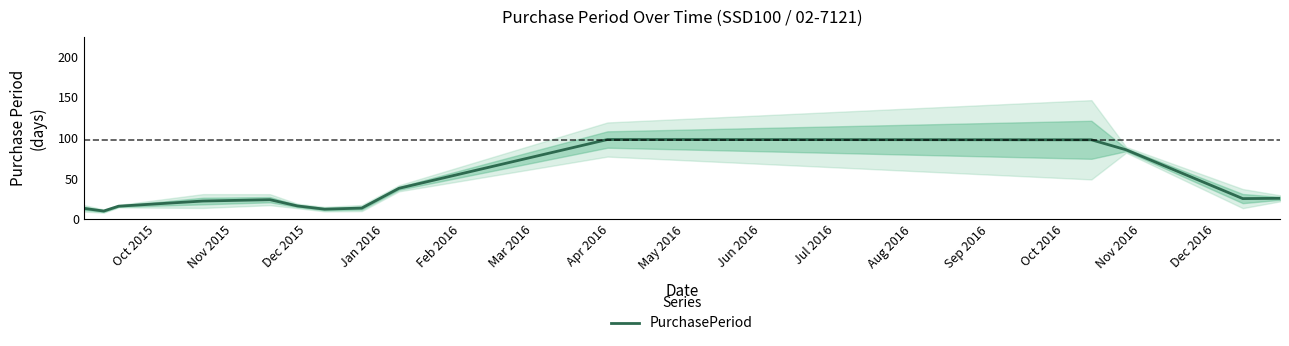

Count the number of categories in the chart.

14